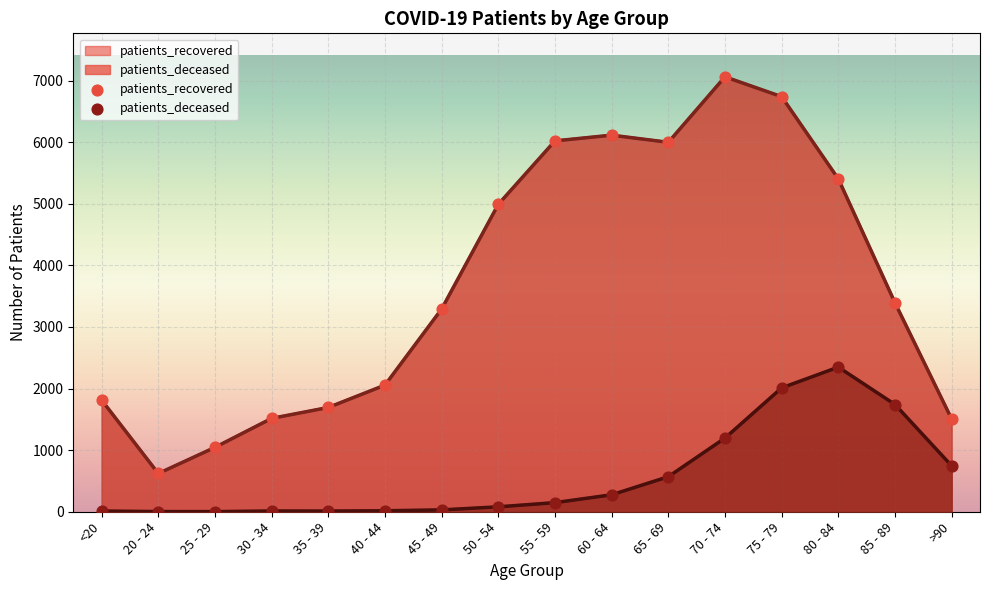

Which series has the widest spread of Y values?

patients_recovered